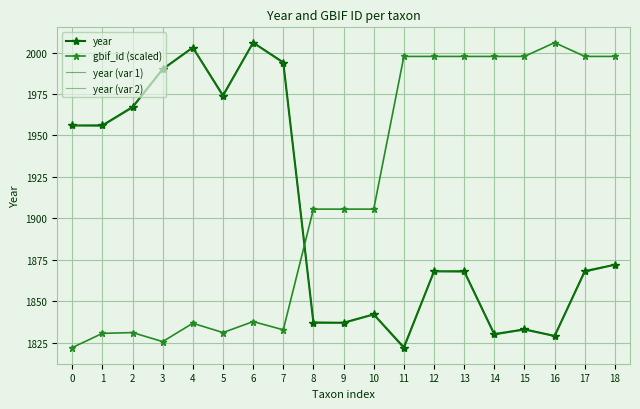

How many times do gbif_id (scaled) and year (var 1) cross each other?

1